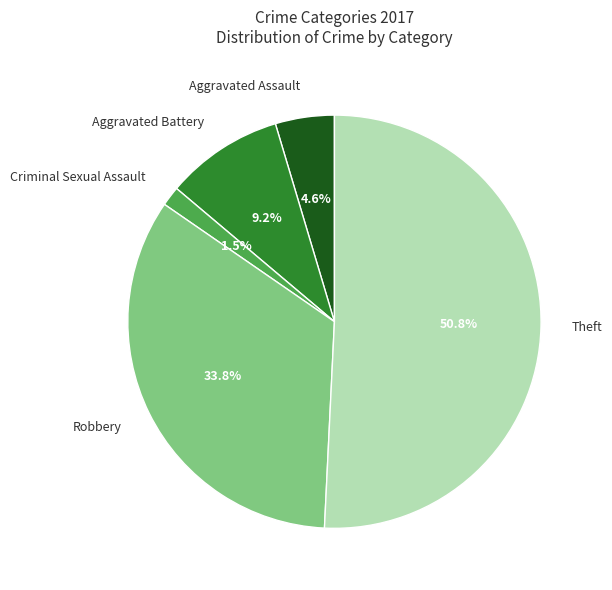

What is the ratio of the value at Robbery to the value at Aggravated Battery?

3.7